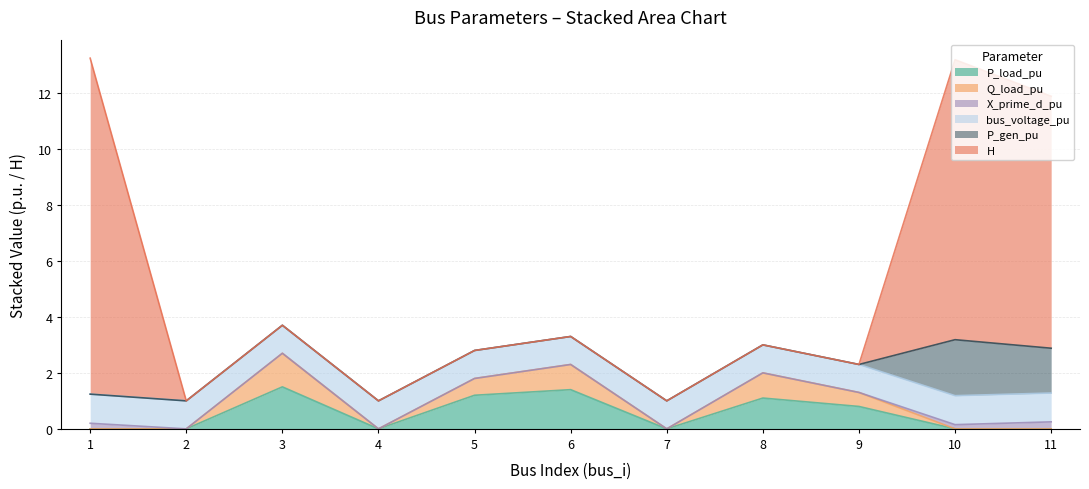

What is the spread (max minus min) of values at 7?

1.0